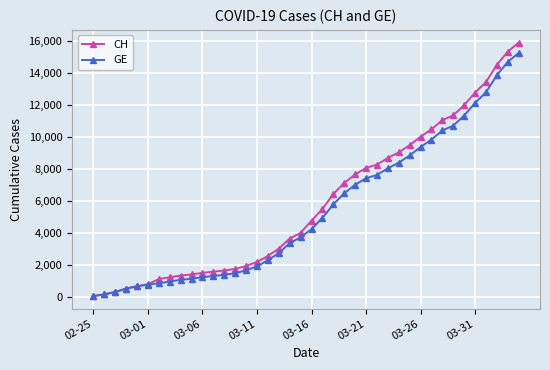

What is the maximum value for CH?

15875